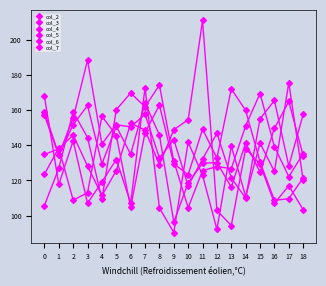

Between 14 and 13, which is larger?

14